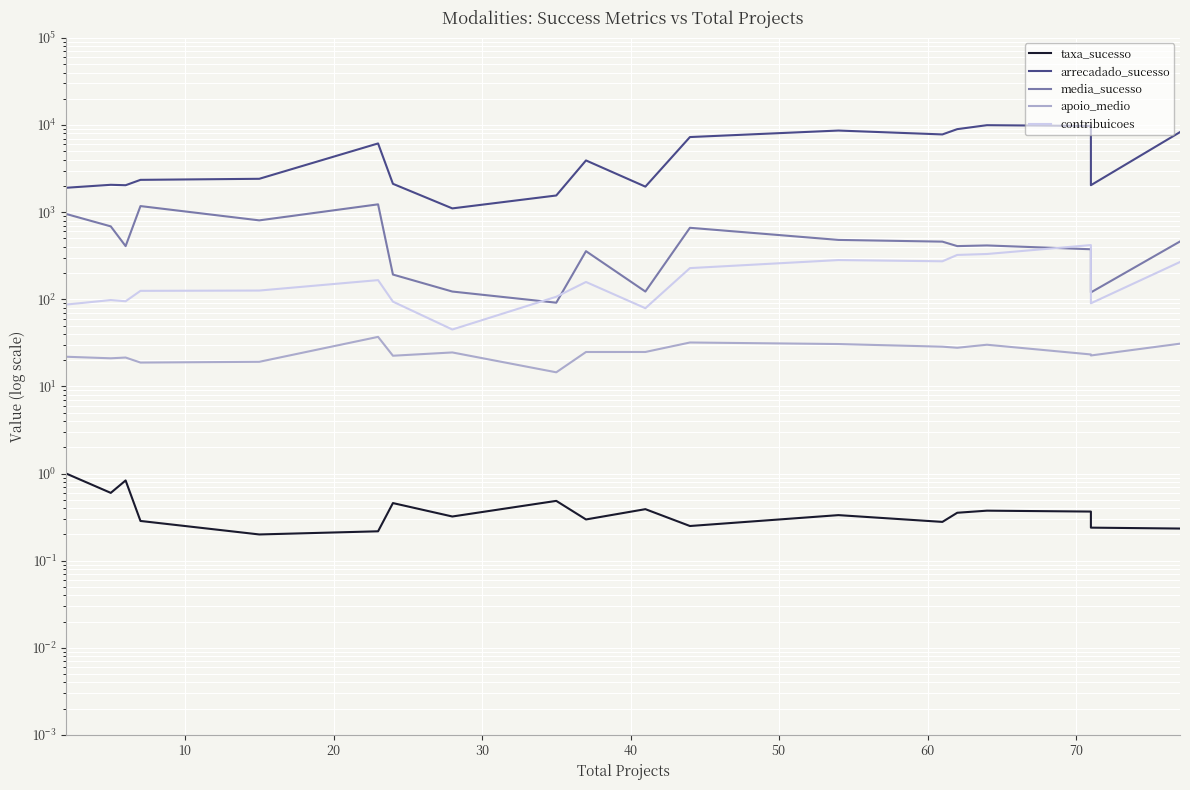

How many lines are shown in the chart?

5